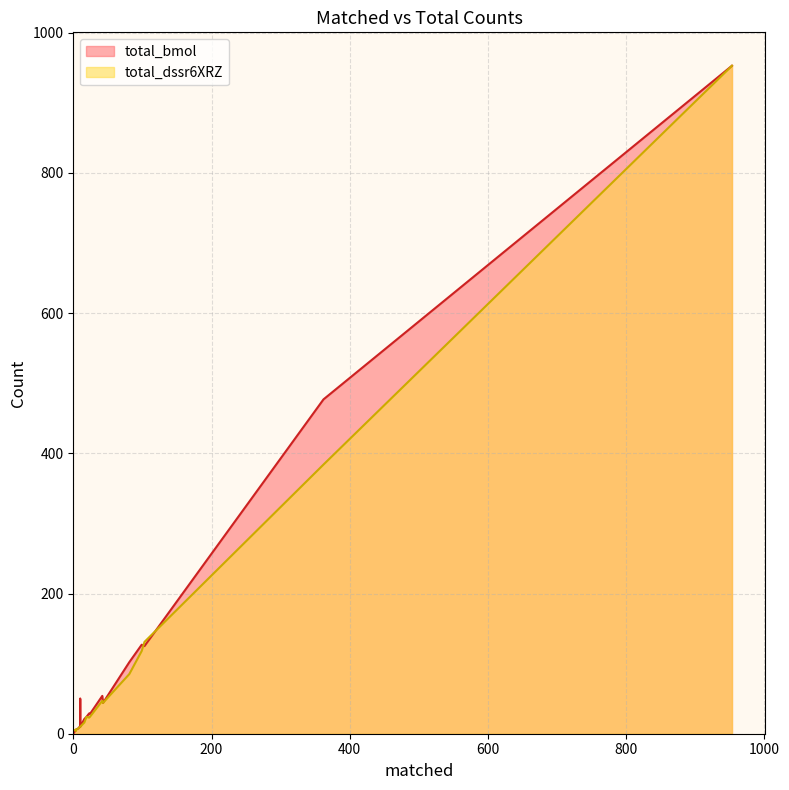

What is the difference between the maximum and minimum values in the total_bmol series?

953